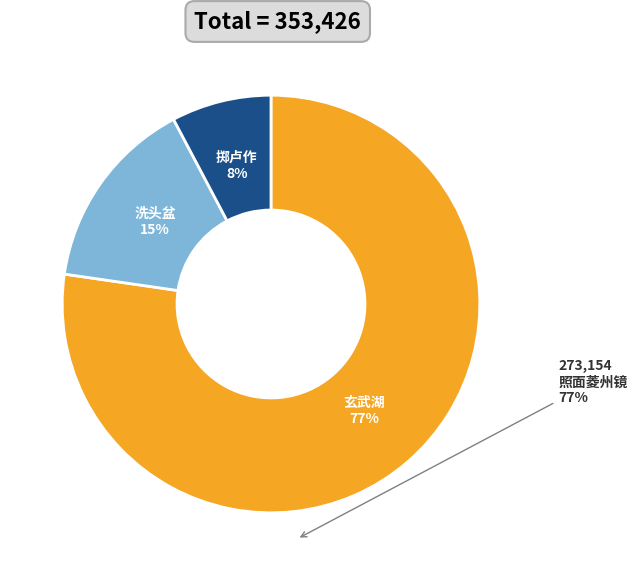

To the nearest percent, what is the average slice percentage?

33%